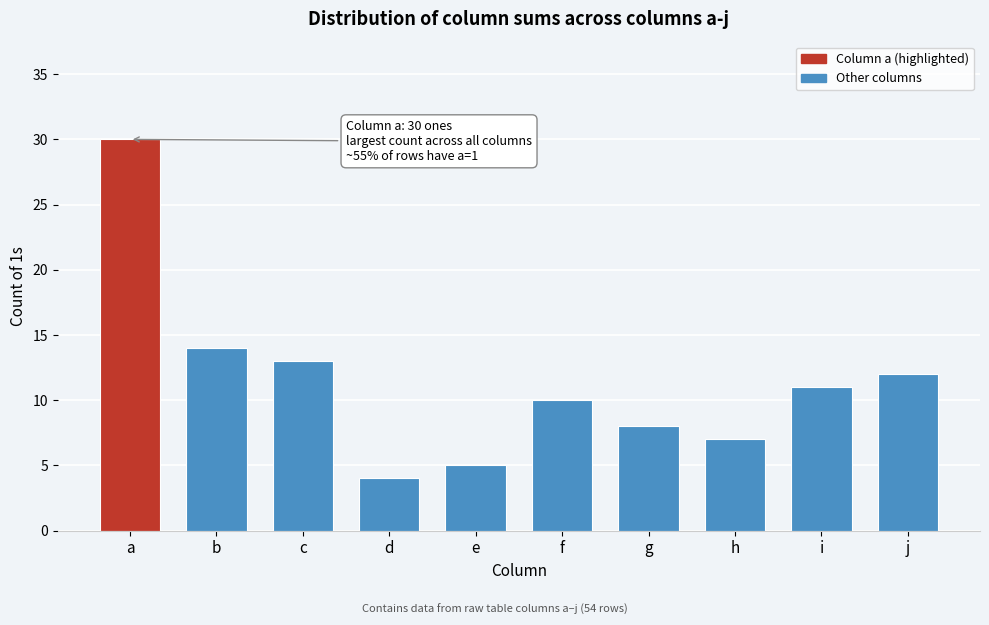

Reading left to right, transcribe all the data shown in this chart.

a=30	b=14	c=13	d=4	e=5	f=10	g=8	h=7	i=11	j=12